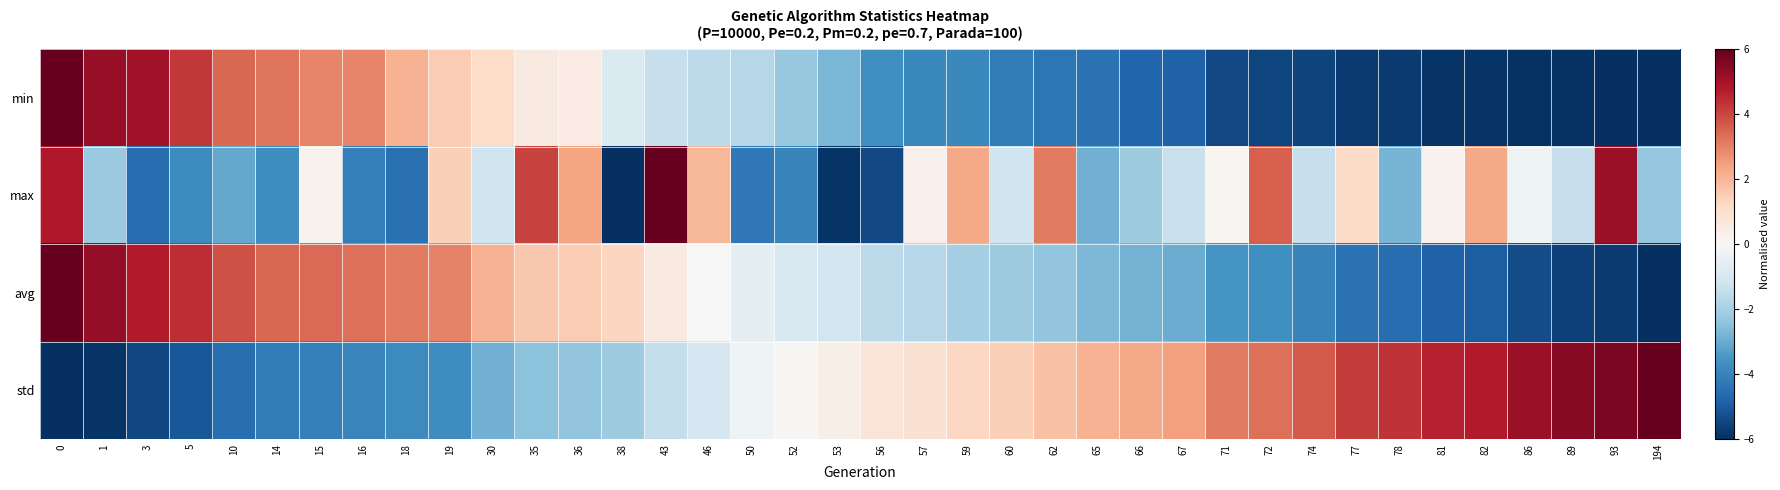

Reading right to left, list all the values displayed in this chart.

min: 194=-6.0	93=-6.0	89=-5.9	86=-5.9	82=-5.9	81=-5.9	78=-5.8	77=-5.7	74=-5.6	72=-5.5	71=-5.4	67=-4.9	66=-4.8	65=-4.5	62=-4.4	60=-4.2	59=-3.9	57=-3.9	56=-3.7	53=-2.8	52=-2.3	50=-1.7	46=-1.6	43=-1.4	38=-0.9	36=0.5	35=0.5	30=1.1	19=1.5	18=2.1	16=2.9	15=2.9	14=3.2	10=3.5	5=4.2	3=5.0	1=5.2	0=6.0
max: 194=-2.3	93=5.2	89=-1.4	86=-0.3	82=2.3	81=0.2	78=-2.8	77=1.1	74=-1.4	72=3.6	71=0.1	67=-1.3	66=-2.2	65=-2.9	62=3.1	60=-1.2	59=2.3	57=0.3	56=-5.4	53=-5.9	52=-4.0	50=-4.3	46=2.0	43=6.0	38=-6.0	36=2.3	35=4.0	30=-1.2	19=1.4	18=-4.5	16=-4.1	15=0.2	14=-3.7	10=-3.1	5=-3.8	3=-4.6	1=-2.2	0=4.8
avg: 194=-6.0	93=-5.8	89=-5.6	86=-5.3	82=-4.9	81=-4.9	78=-4.6	77=-4.5	74=-4.0	72=-3.7	71=-3.5	67=-3.0	66=-2.8	65=-2.7	62=-2.3	60=-2.1	59=-2.0	57=-1.7	56=-1.6	53=-1.1	52=-0.9	50=-0.6	46=0.0	43=0.6	38=1.3	36=1.5	35=1.6	30=2.1	19=3.0	18=3.1	16=3.3	15=3.4	14=3.5	10=3.8	5=4.4	3=4.7	1=5.3	0=6.0
std: 194=6.0	93=5.6	89=5.5	86=5.2	82=4.8	81=4.6	78=4.3	77=4.2	74=3.7	72=3.3	71=3.1	67=2.4	66=2.3	65=2.1	62=1.7	60=1.4	59=1.3	57=0.9	56=0.8	53=0.3	52=0.1	50=-0.3	46=-1.0	43=-1.5	38=-2.1	36=-2.4	35=-2.5	30=-2.9	19=-3.7	18=-3.8	16=-4.0	15=-4.1	14=-4.2	10=-4.5	5=-5.1	3=-5.5	1=-5.9	0=-6.0